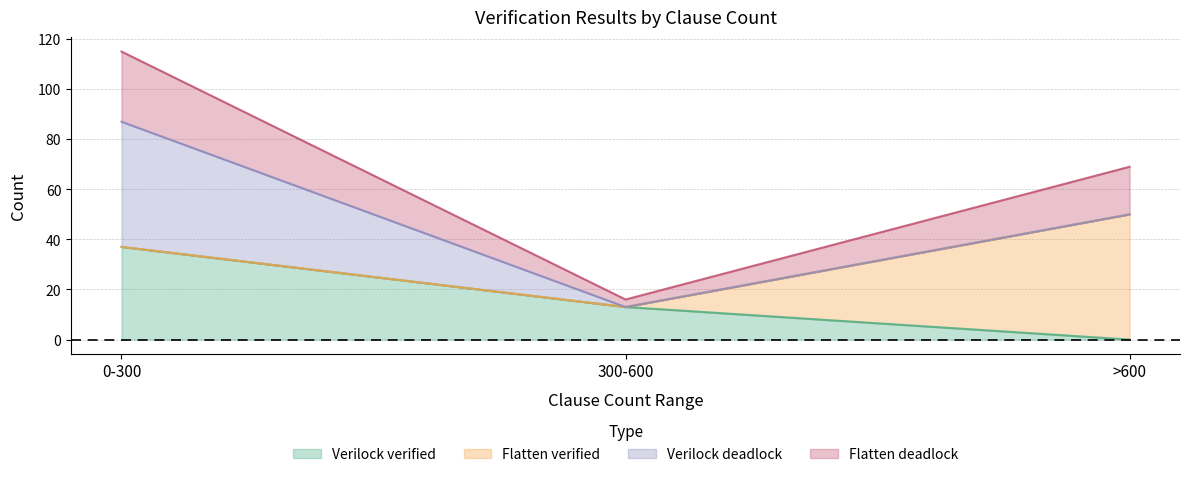

Which category has the highest value in the Verilock verified series?

0-300